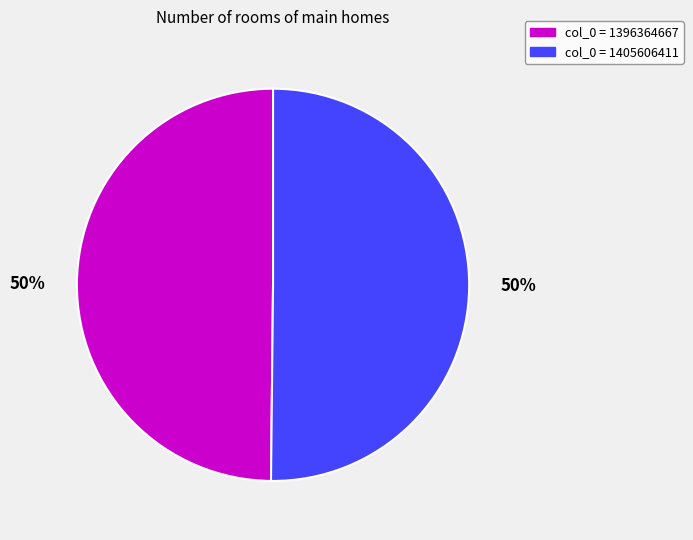

Do col_0 = 1396364667 and col_0 = 1405606411 together represent more than half of the pie?

Yes